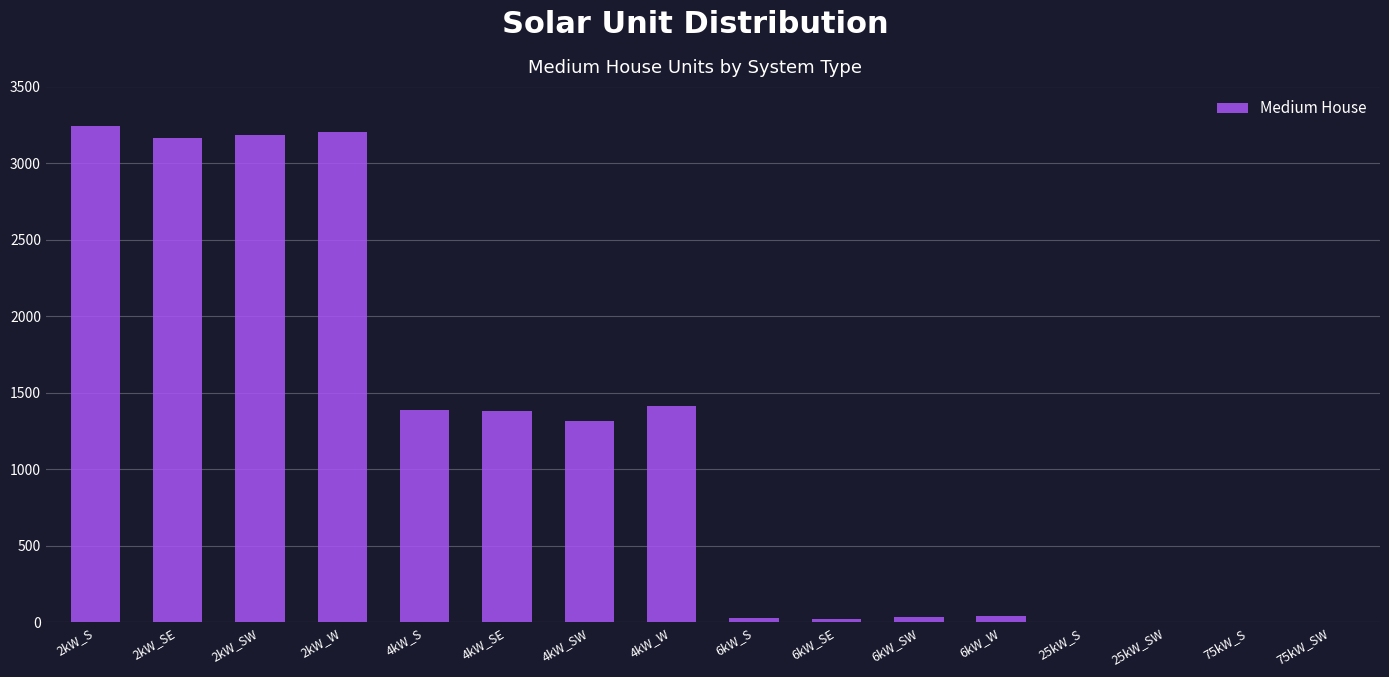

What is the sum of all values?

18415